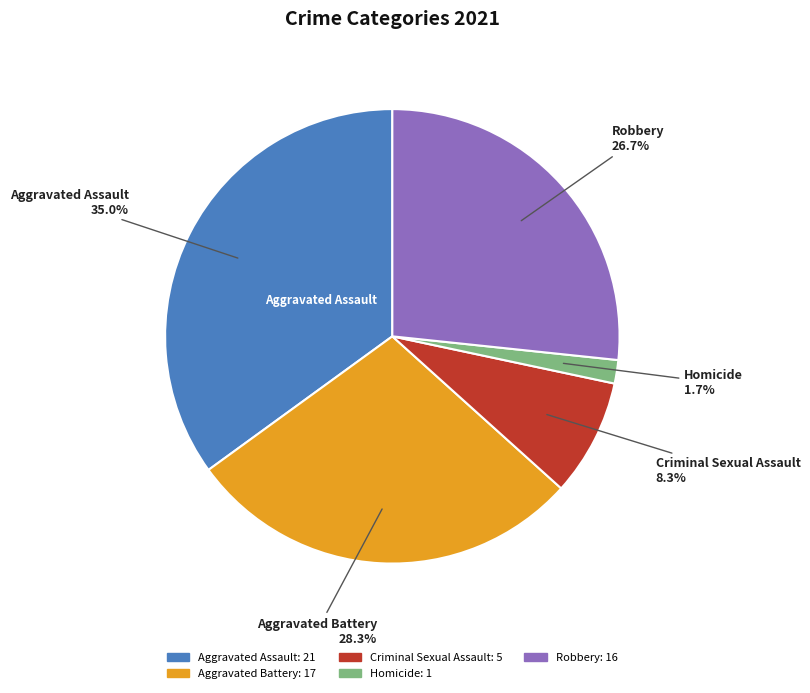

Approximately how many times larger is the value at Aggravated Battery compared to Robbery?

1.1